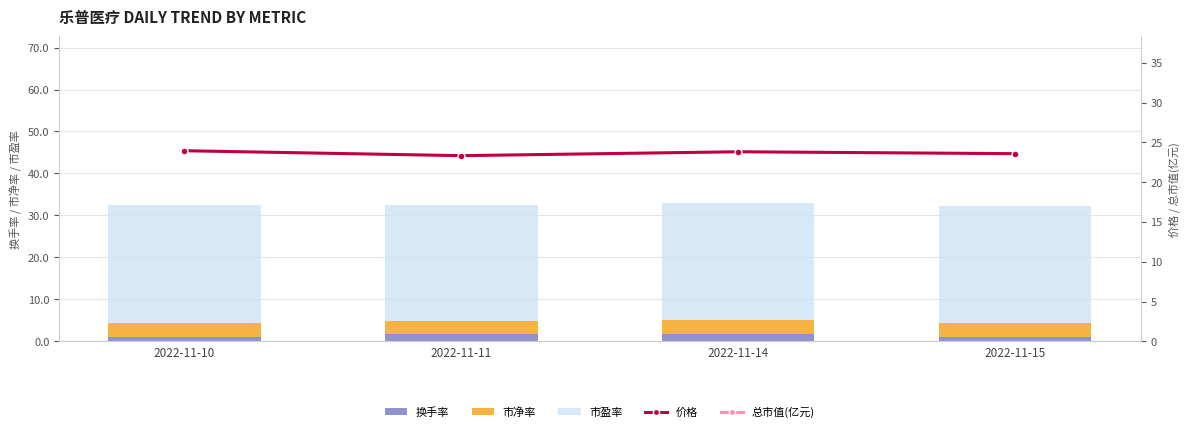

What is the average value of the 换手率 series?

1.4